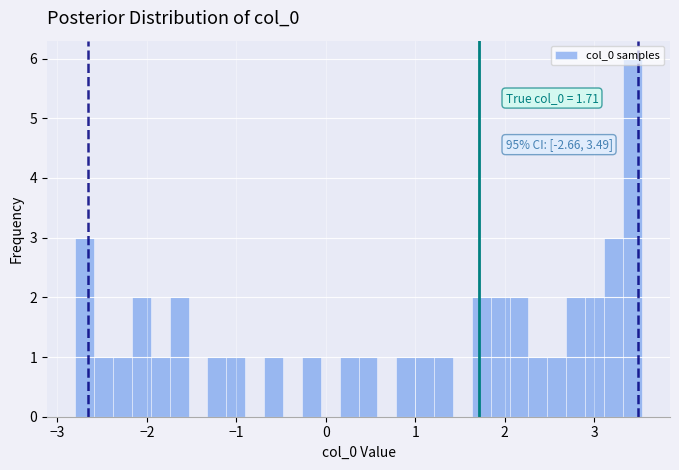

Read against the x-axis, roughly where is the centre of the tallest bar?

3.4